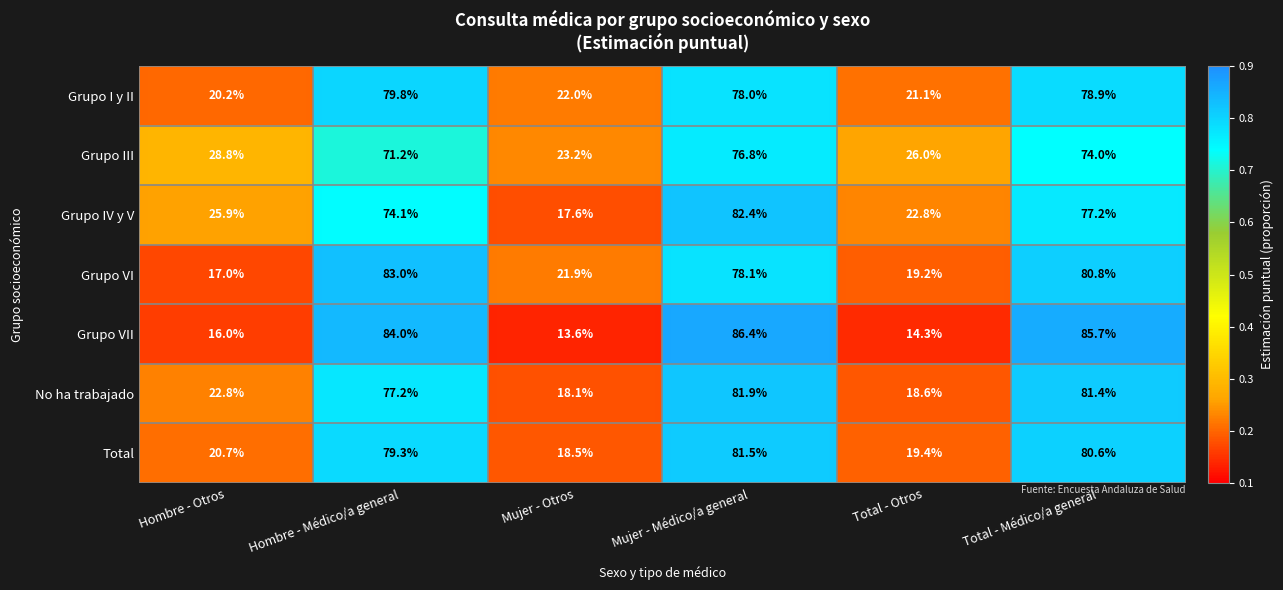

What is the total value across all series at Total - Otros?

1.4